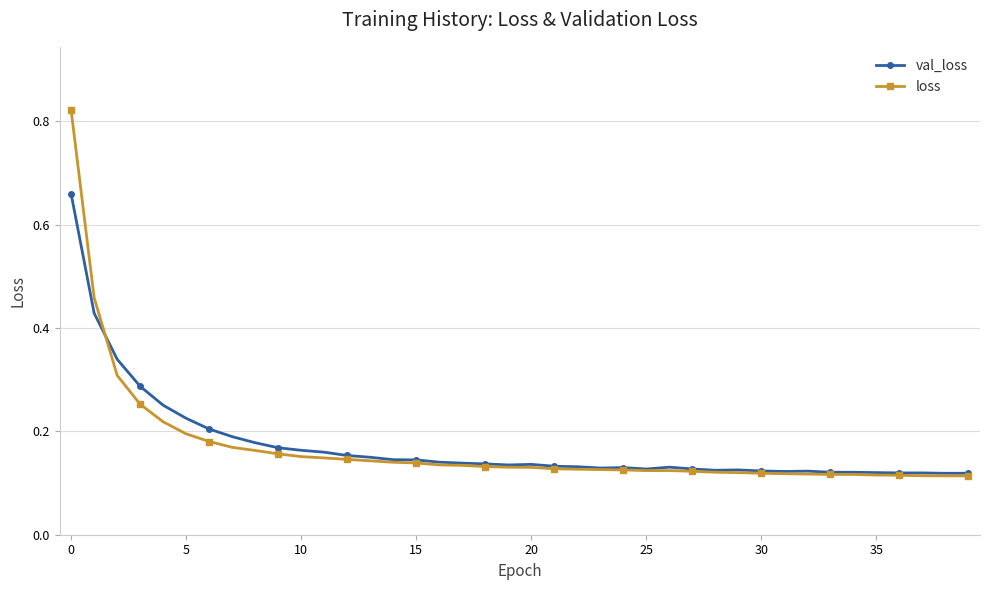

True or false: val_loss has more than 2 points higher than both neighbors.

True